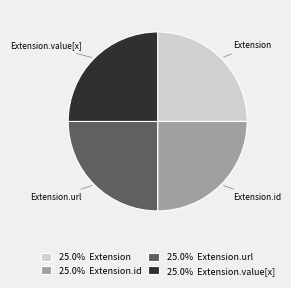

Approximately how many times larger is the value at Extension.id compared to Extension?

1.0